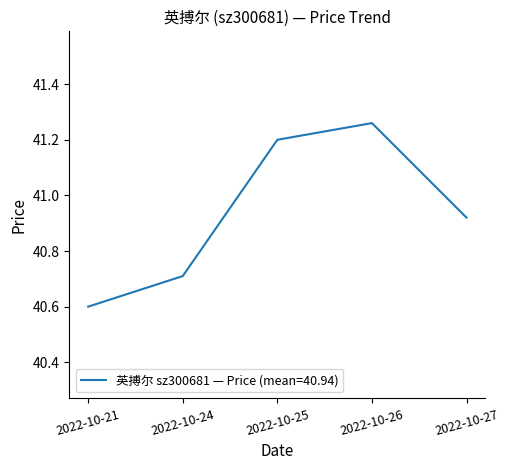

Rank the categories by value from lowest to highest.

2022-10-21, 2022-10-24, 2022-10-27, 2022-10-25, 2022-10-26